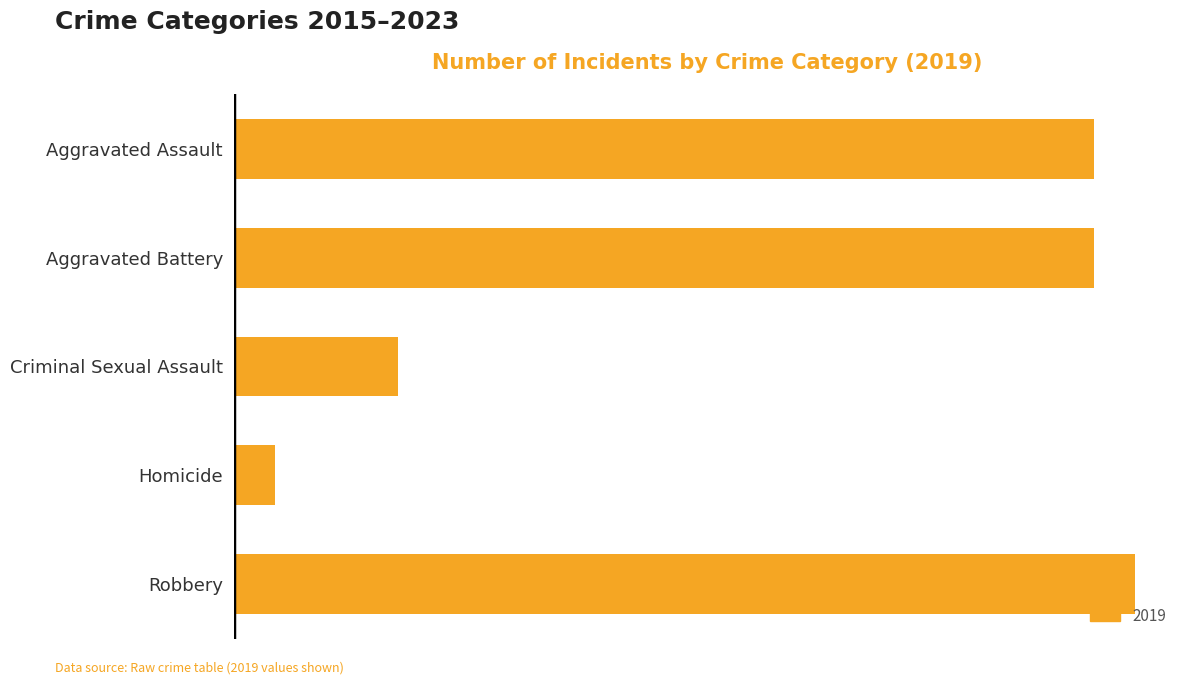

What is the difference between the values at Aggravated Assault and Criminal Sexual Assault?

34